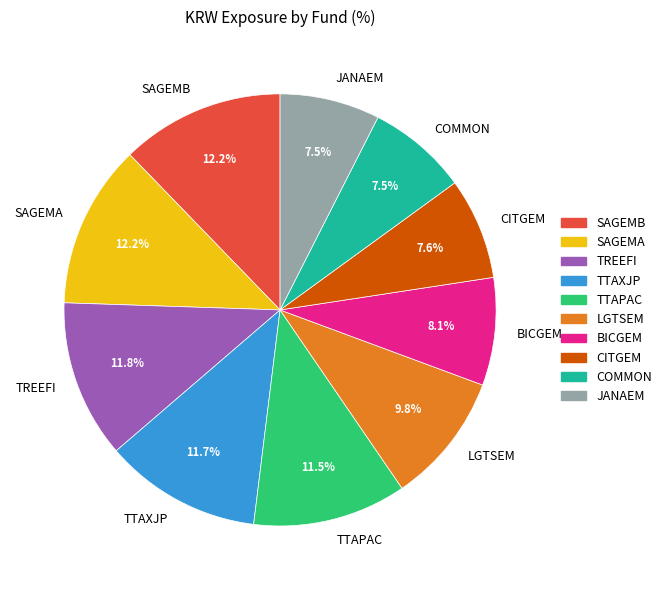

Is there any slice that represents more than half of the pie?

No